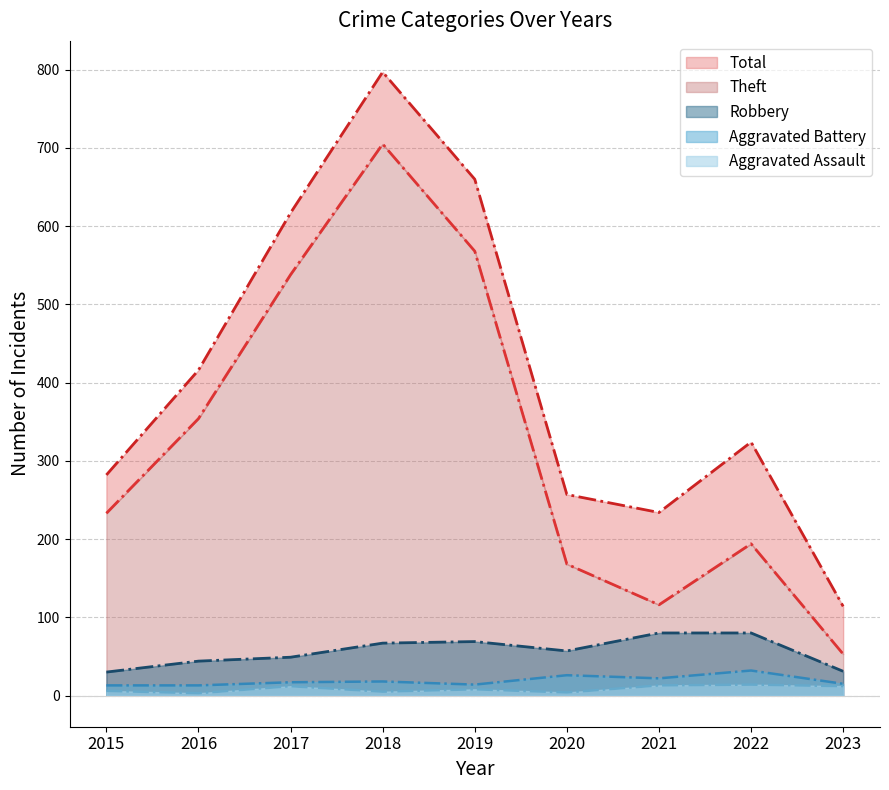

Between 2021 and 2018, which is larger?

2018